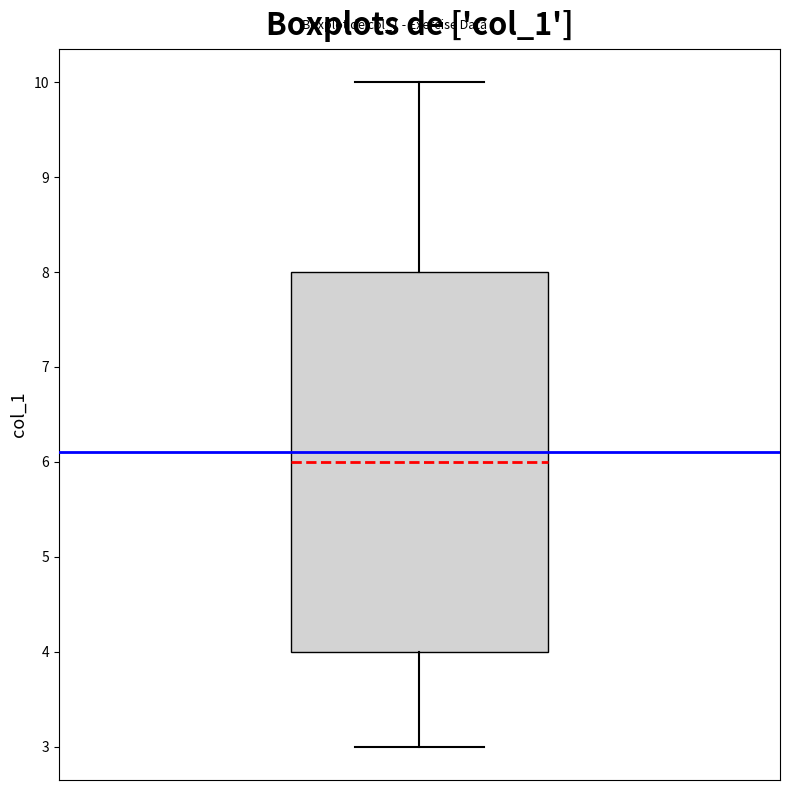

Read this box plot against the y-axis: the position of the median line, the range covered by the box, and the ends of both whiskers. The values are not printed on the chart, so give them approximately, as read against the axis.

median 6, box 4 to 8, whiskers 3 to 10